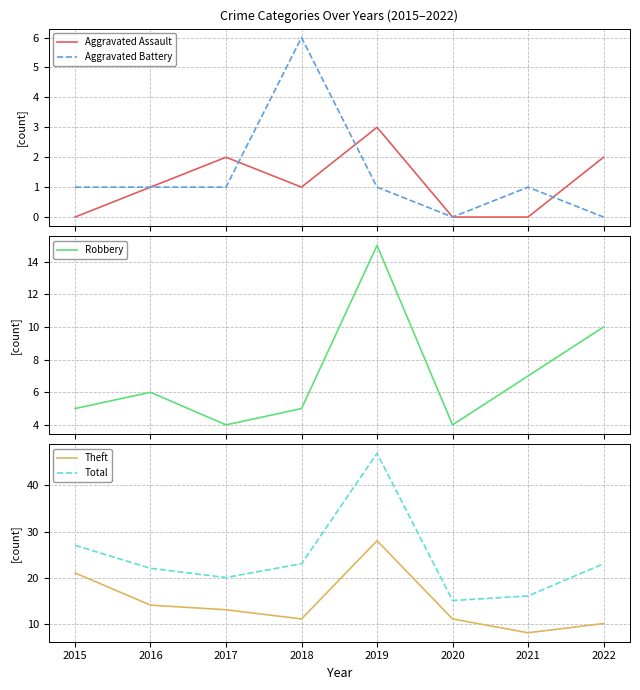

True or false: Theft has a value of 10 at 2022.

True